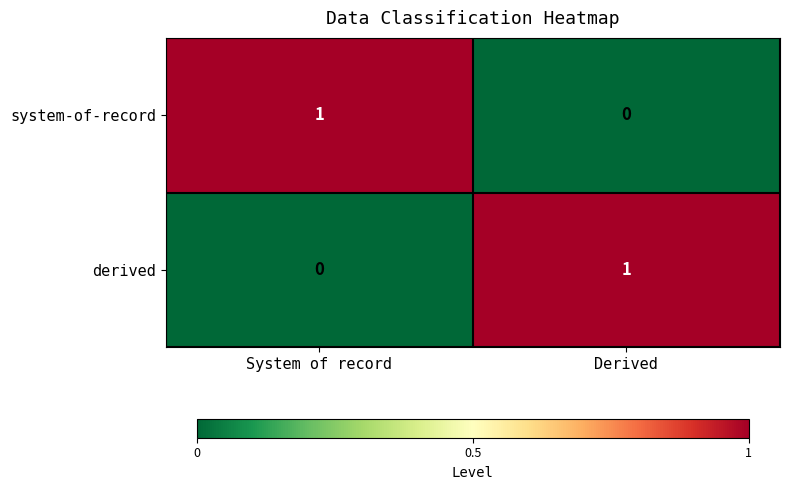

Reading left to right, what are all the values shown in this chart?

system-of-record: System of record=1	Derived=0
derived: System of record=0	Derived=1